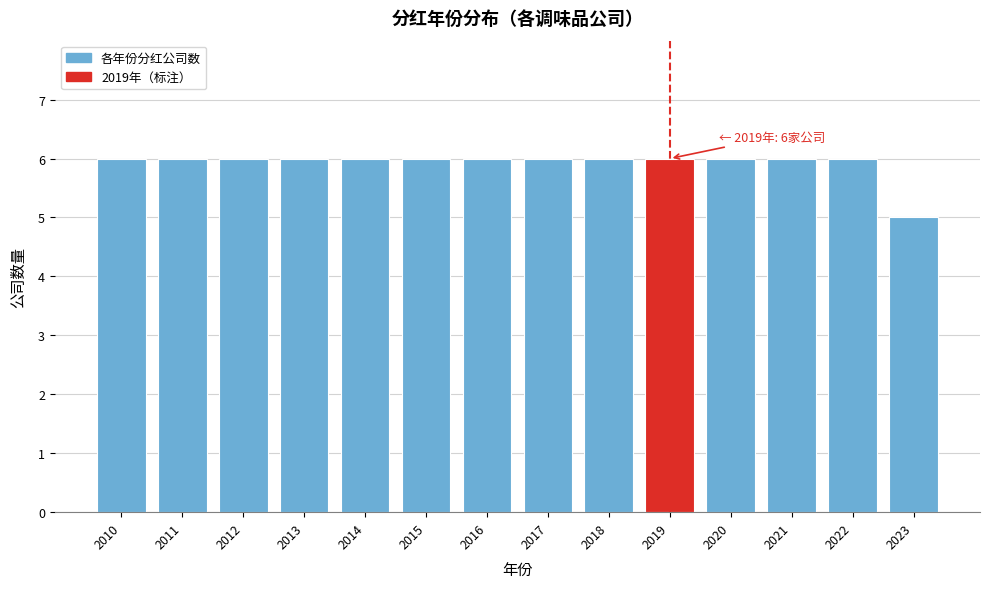

Reading left to right, transcribe all the data shown in this chart.

2010=6	2011=6	2012=6	2013=6	2014=6	2015=6	2016=6	2017=6	2018=6	2019=6	2020=6	2021=6	2022=6	2023=5